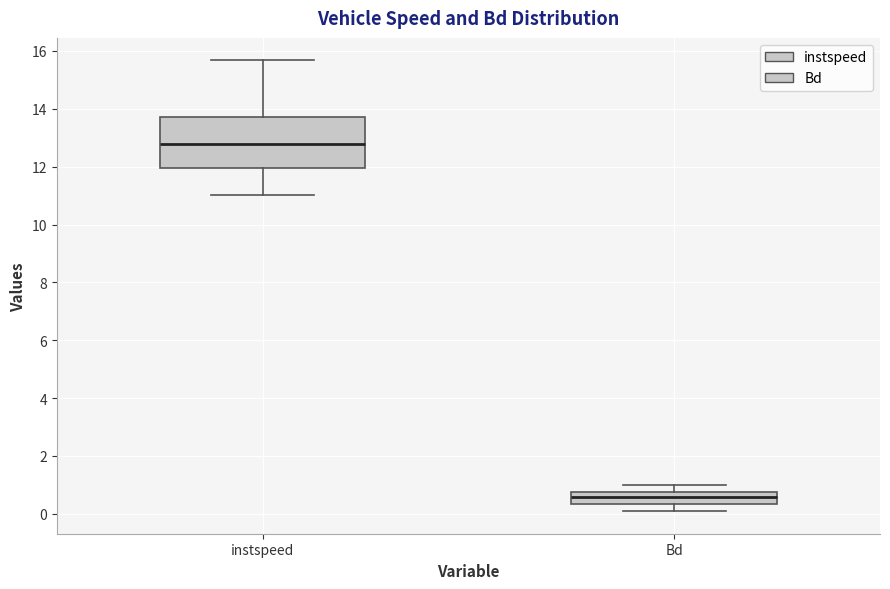

Reading left to right, transcribe this box plot: for each box, give where its median line is, the range the box spans, and where its two whiskers end, as read against the y-axis. The values are not printed on the chart, so give them approximately, as read against the axis.

instspeed: median 12.8, box 12.0 to 13.8, whiskers 11.0 to 15.6
Bd: median 0.6, box 0.4 to 0.8, whiskers 0.0 to 1.0